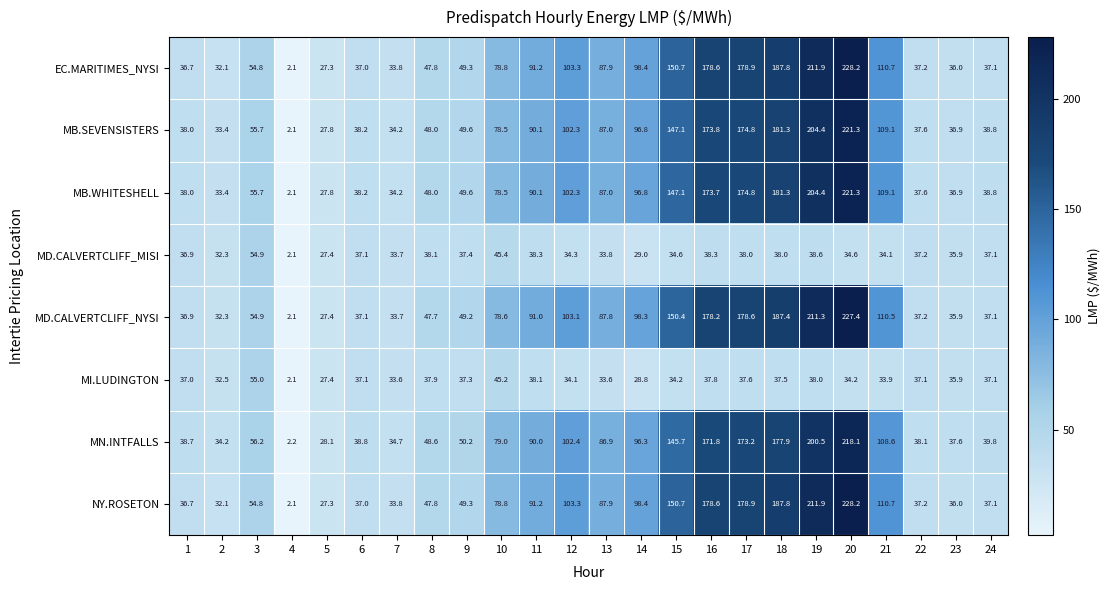

What value does the MD.CALVERTCLIFF_NYSI series have at 23?

35.9